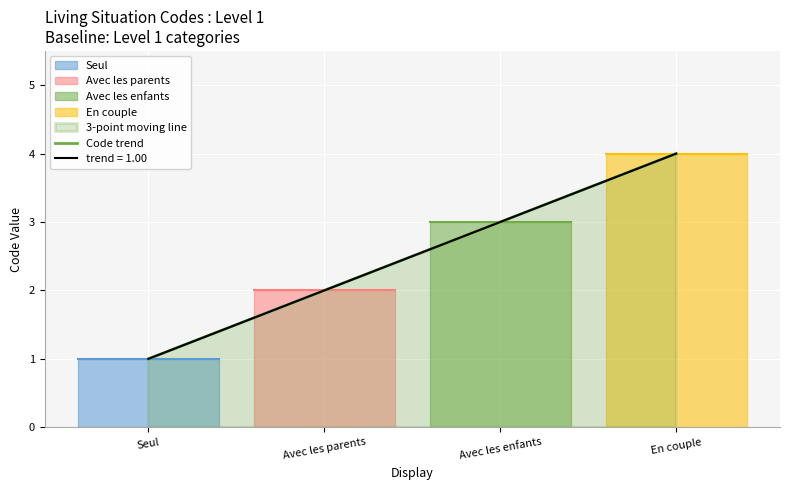

What is the difference between the maximum and minimum values?

3